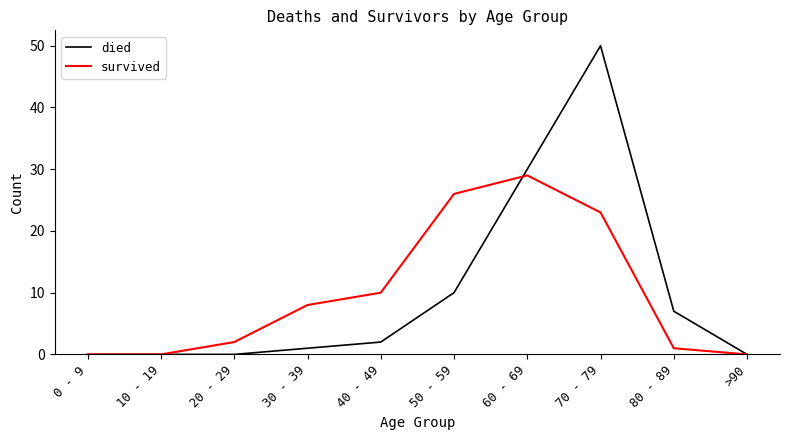

How many lines are shown in the chart?

2